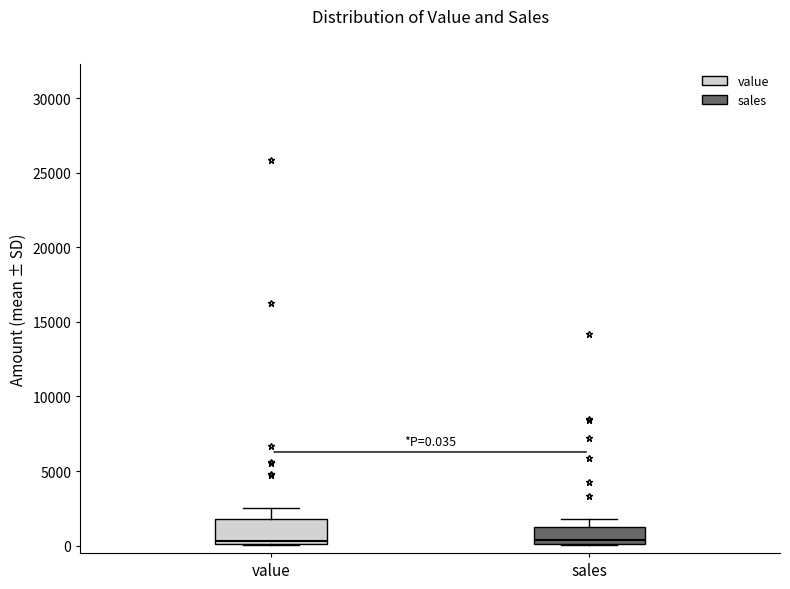

Which box is the tallest, from its lower edge to its upper edge?

value